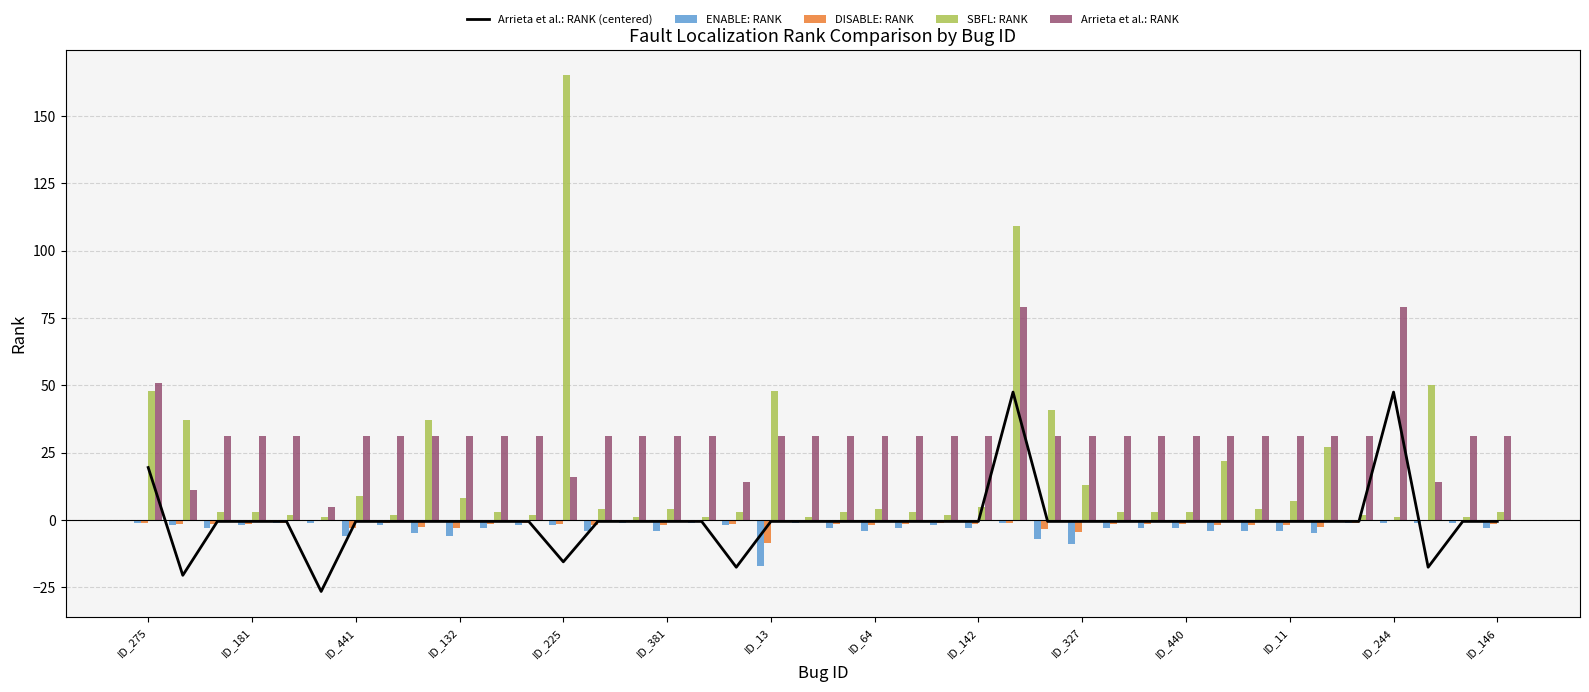

What is the sum of all DISABLE: RANK values?

-69.5